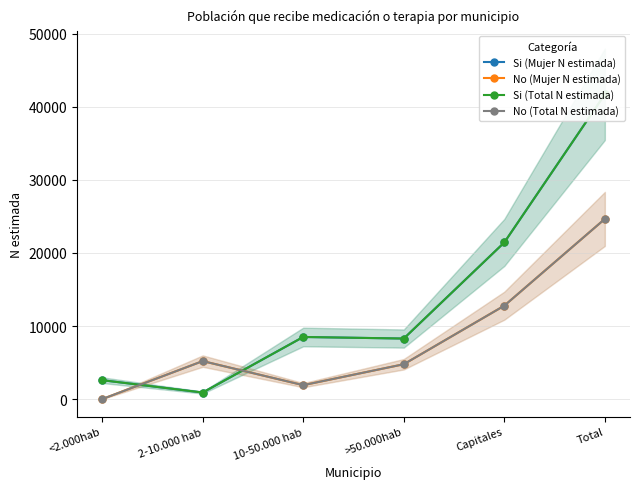

Where do No (Mujer N estimada) and Si (Mujer N estimada) first cross each other?

<2.000hab and 2-10.000 hab